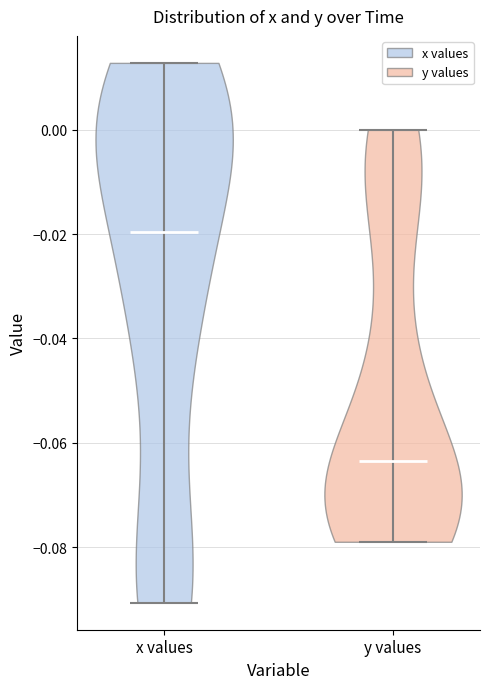

Reading left to right, read every violin against the y-axis: where its median line is, and the lowest and highest points it reaches. The values are not printed on the chart, so give them approximately, as read against the axis.

x values: median line -0.020, lowest point -0.090, highest point 0.012
y values: median line -0.064, lowest point -0.078, highest point 0.000